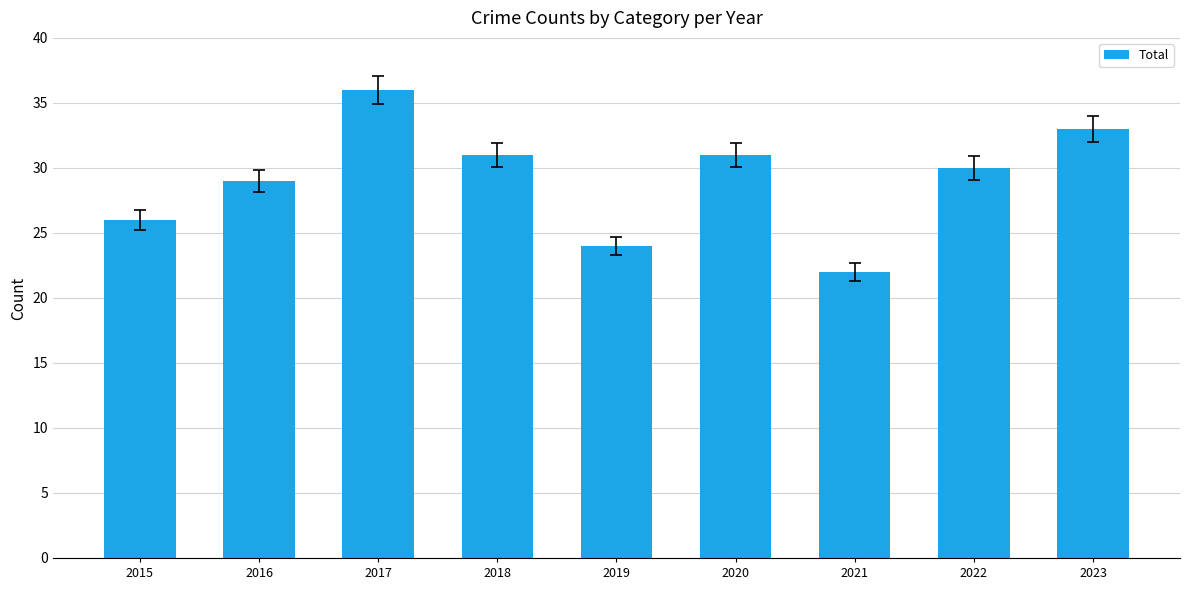

The value at 2020 is 31. True or false?

True